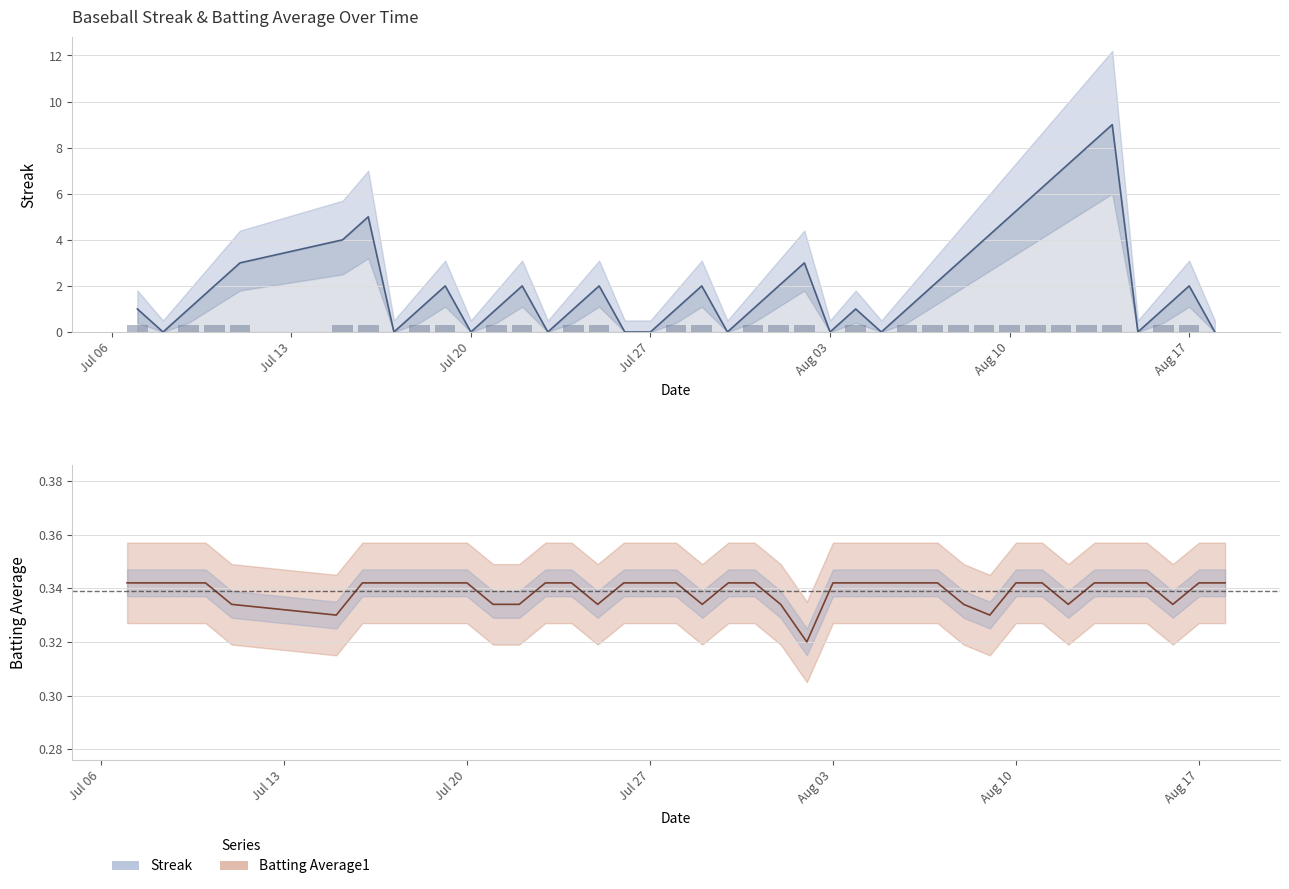

Which label corresponds to the smallest value in the chart?

2010-07-08